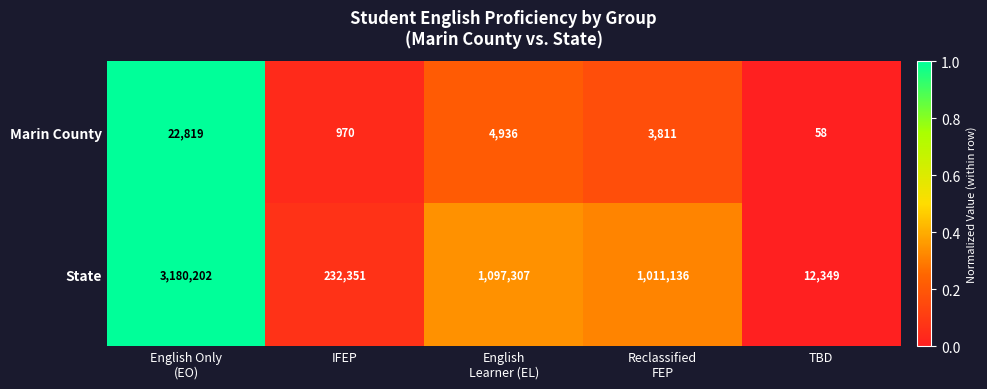

What is the difference between the second highest and minimum values in the State series?

1084958